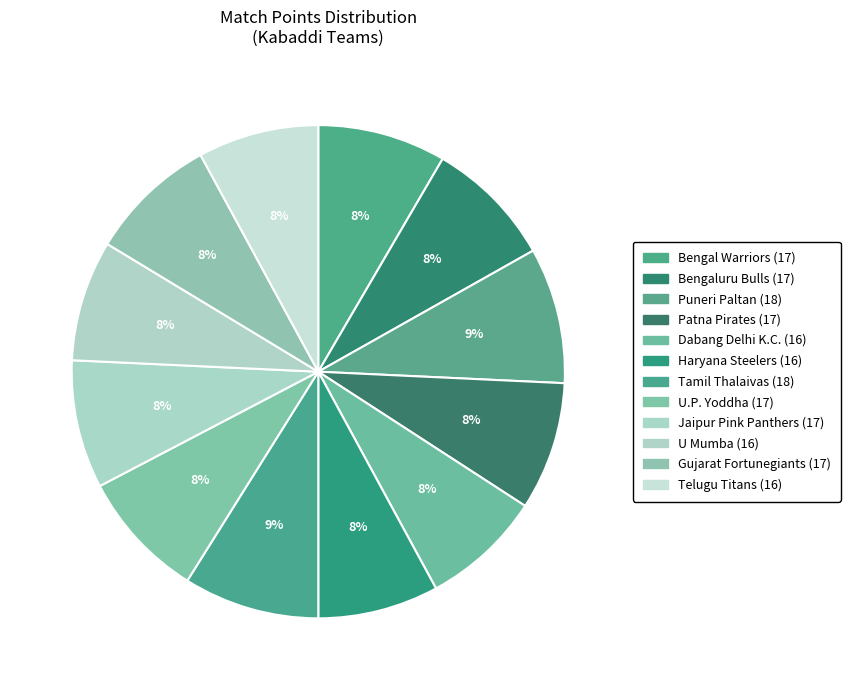

How many slices are in this pie chart?

12